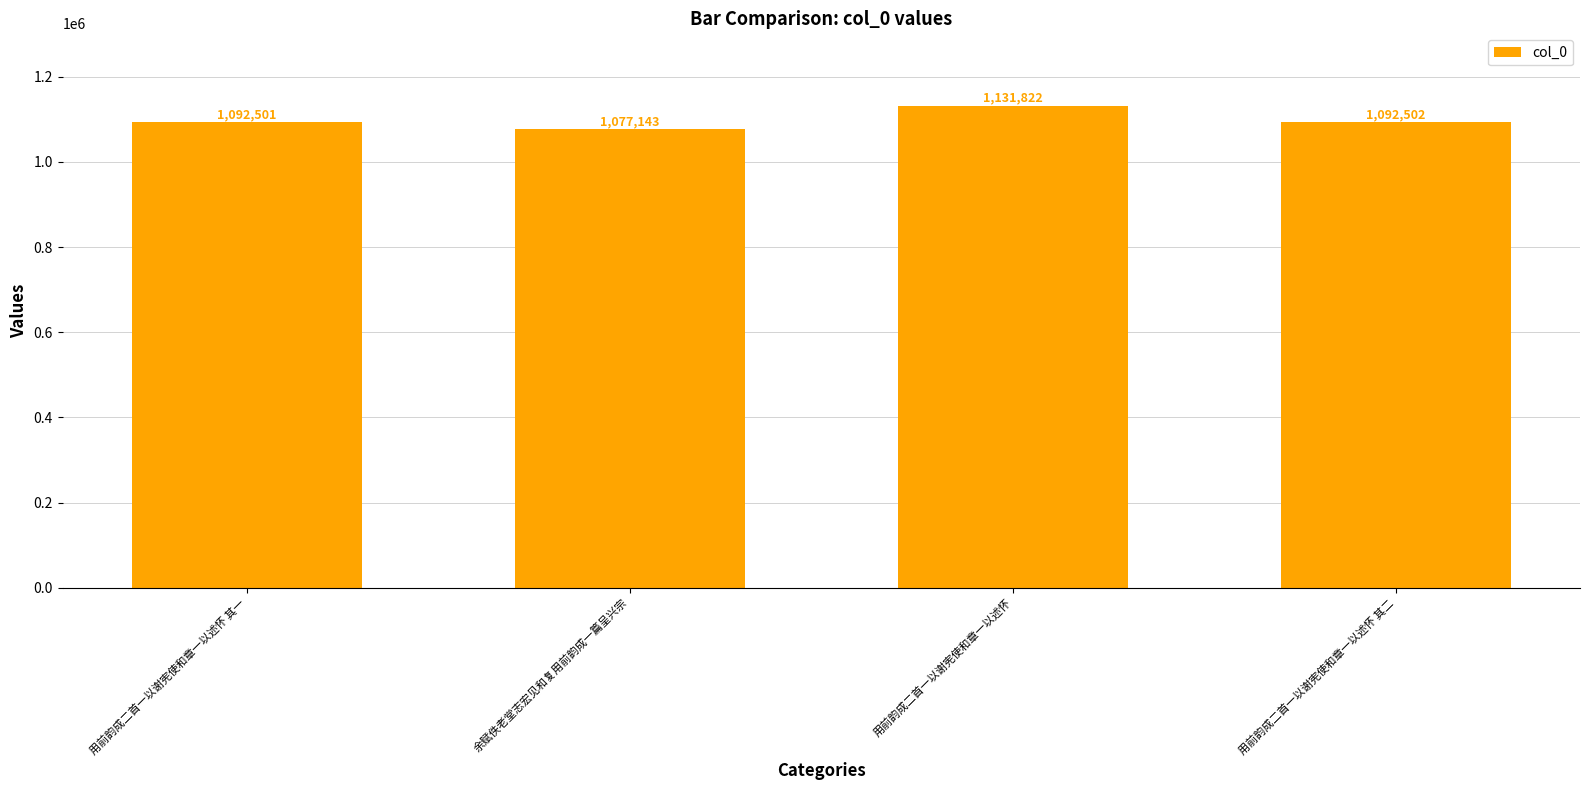

List the labels in order of value, smallest first.

余赋佚老堂志宏见和复用前韵成一篇呈兴宗, 用前韵成二首一以谢宪使和章一以述怀 其一, 用前韵成二首一以谢宪使和章一以述怀 其二, 用前韵成二首一以谢宪使和章一以述怀